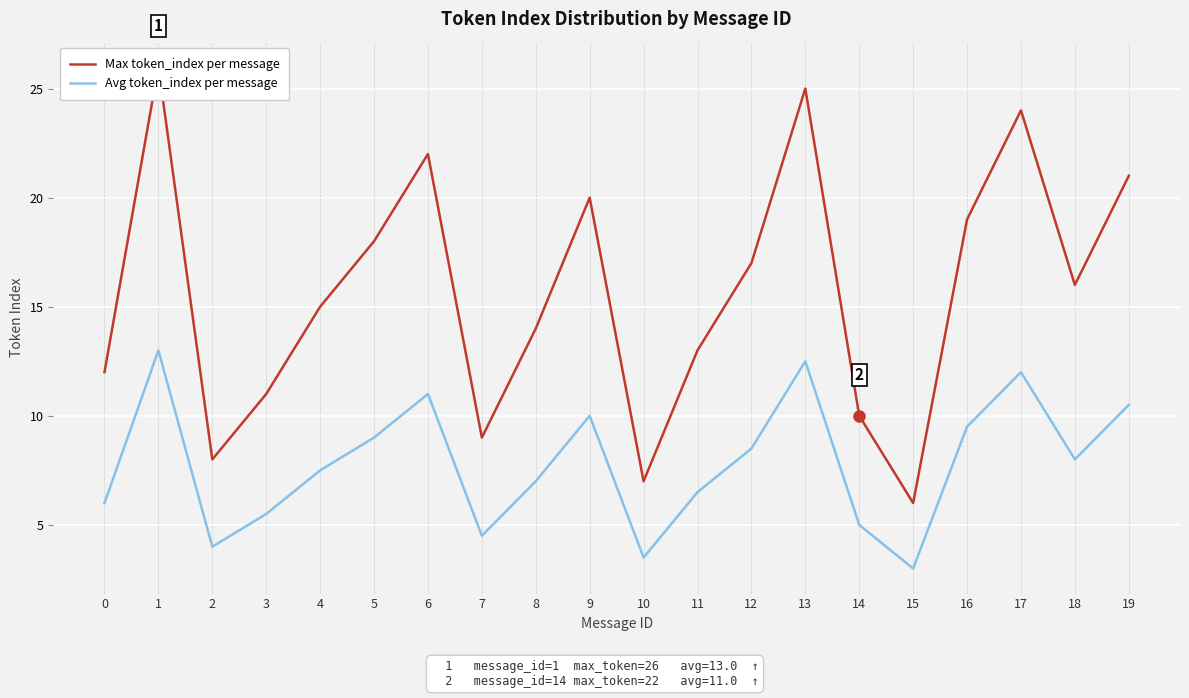

What is the sum of all Avg token_index per message values?

156.5